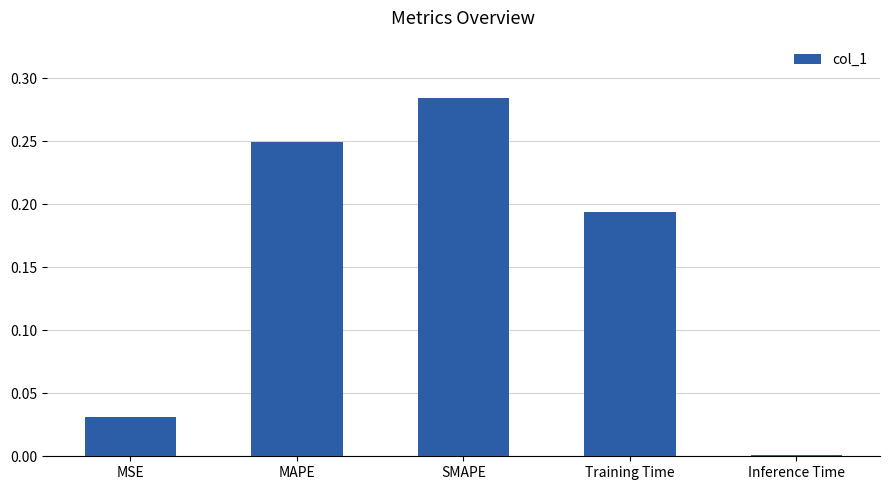

The chart shows a value of 0.4 at MAPE. True or false?

False